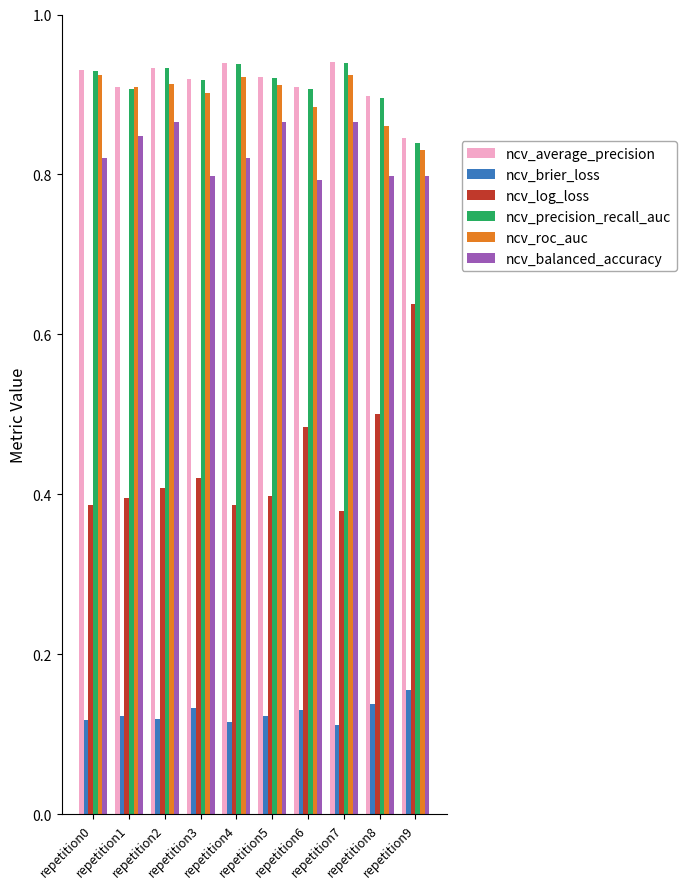

Count the ncv_roc_auc values in the range 0 to 1.

10